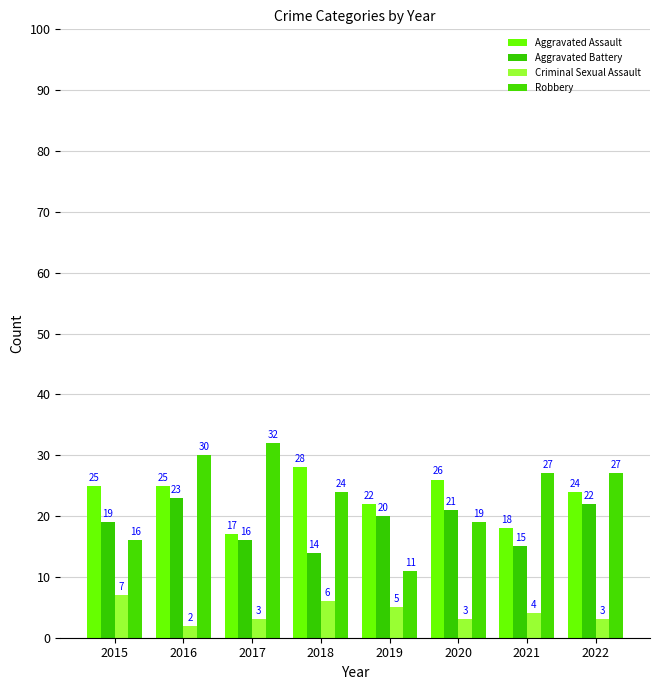

Are the bars grouped side by side (vs. stacked)?

Yes